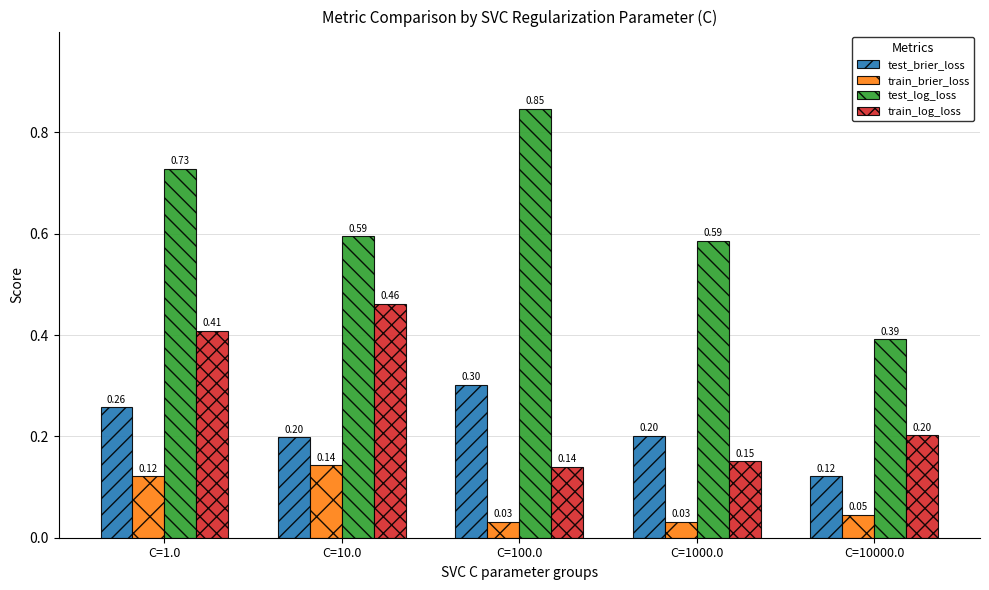

What is the sum of all test_log_loss values?

3.1